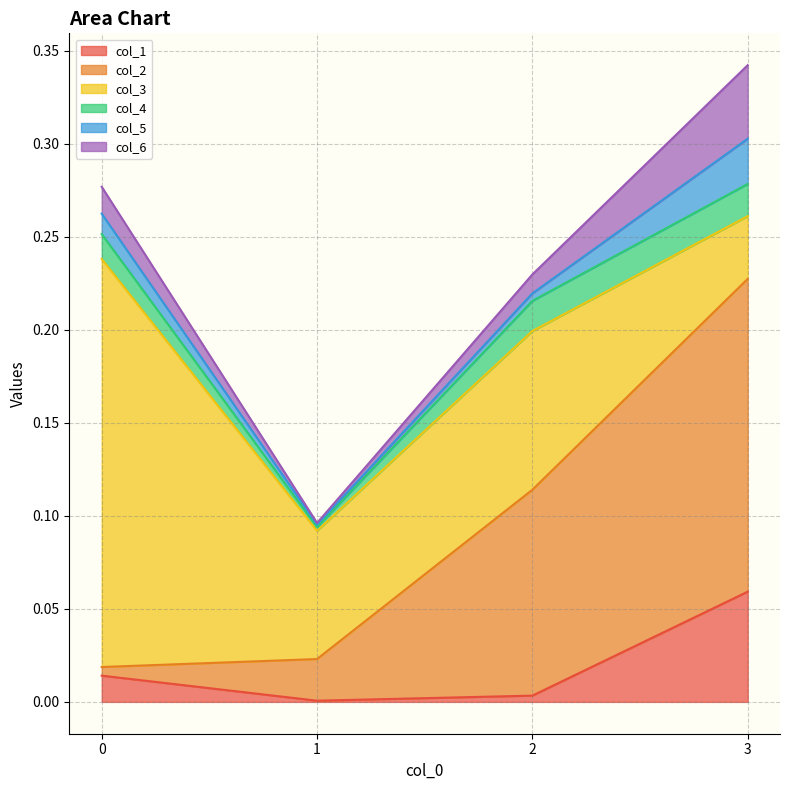

The value of col_3 at 3 is 0.1. True or false?

False